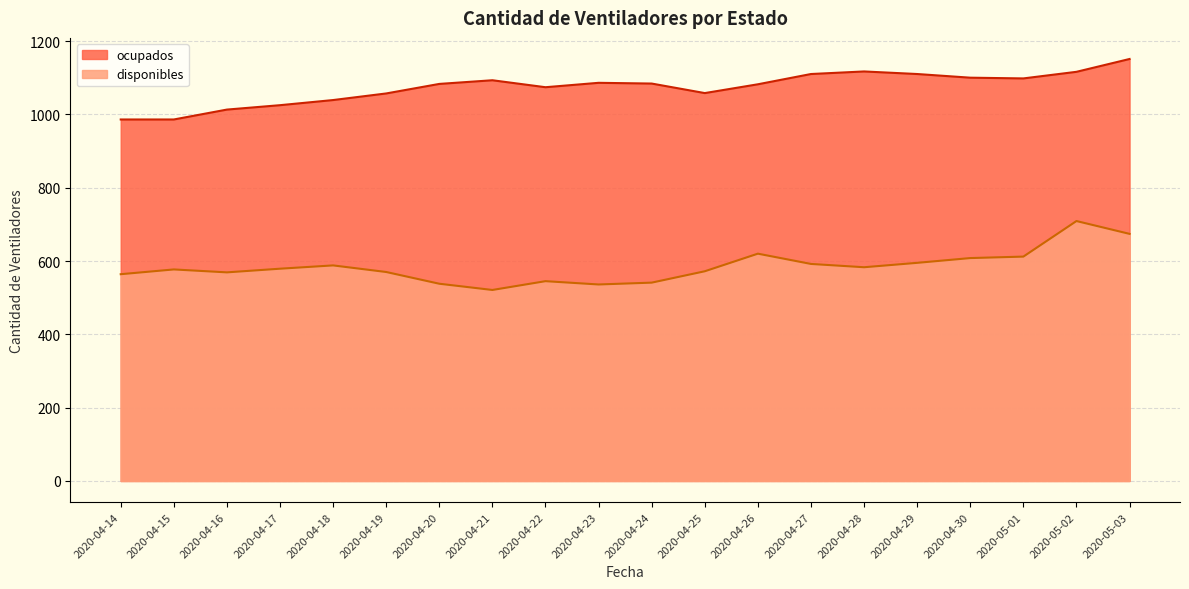

What is the value of the disponibles point at the 17th from the left?

608